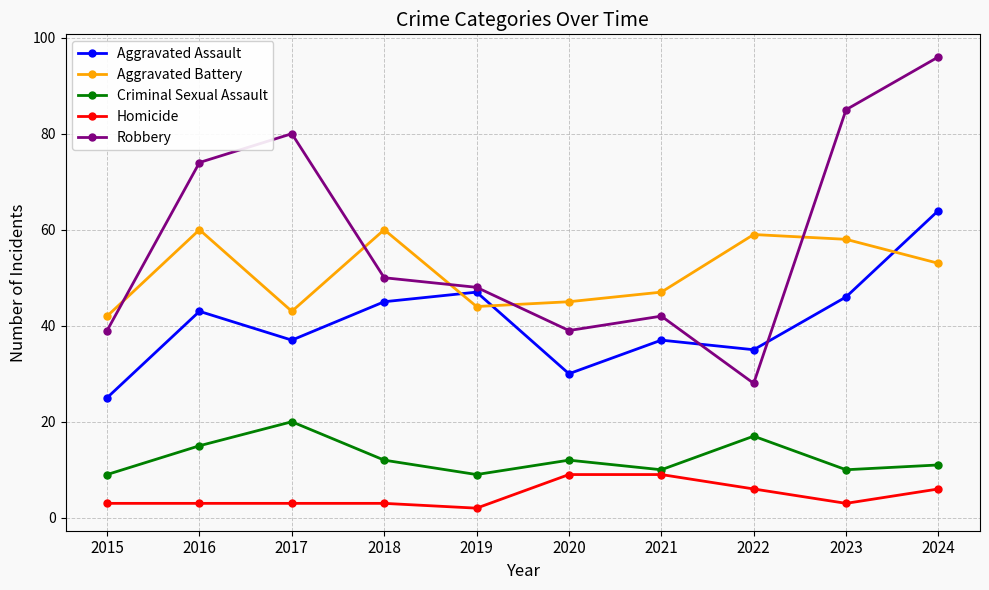

At which label is Aggravated Battery closest to 51?

2024